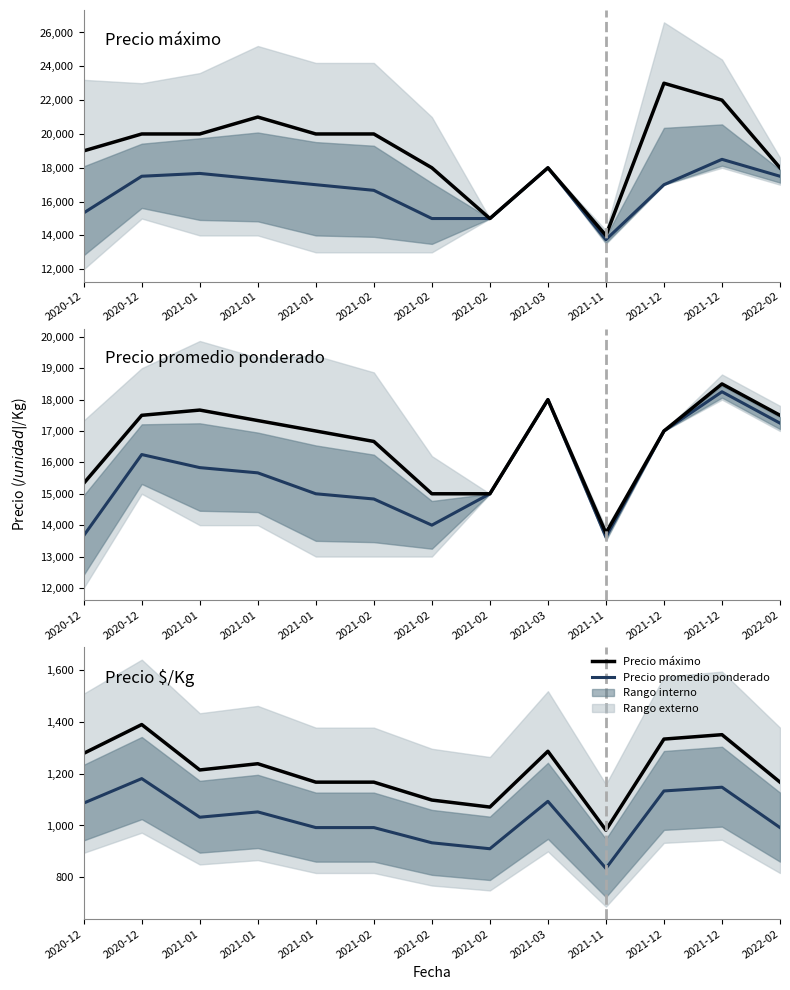

What is the value of the Precio máximo point at the 9th from the left?

1286.0